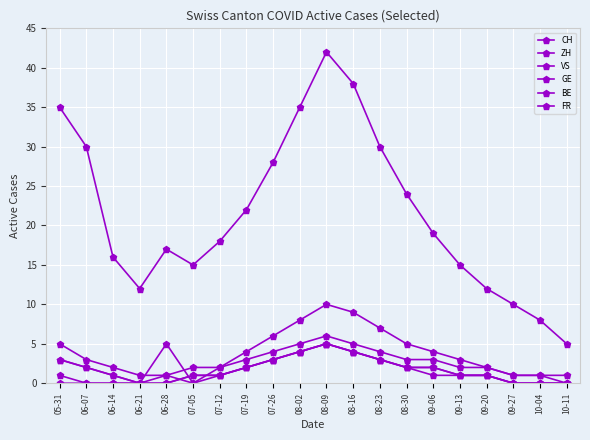

List the series in order of their peak value, highest first.

CH, ZH, VS, GE, BE, FR